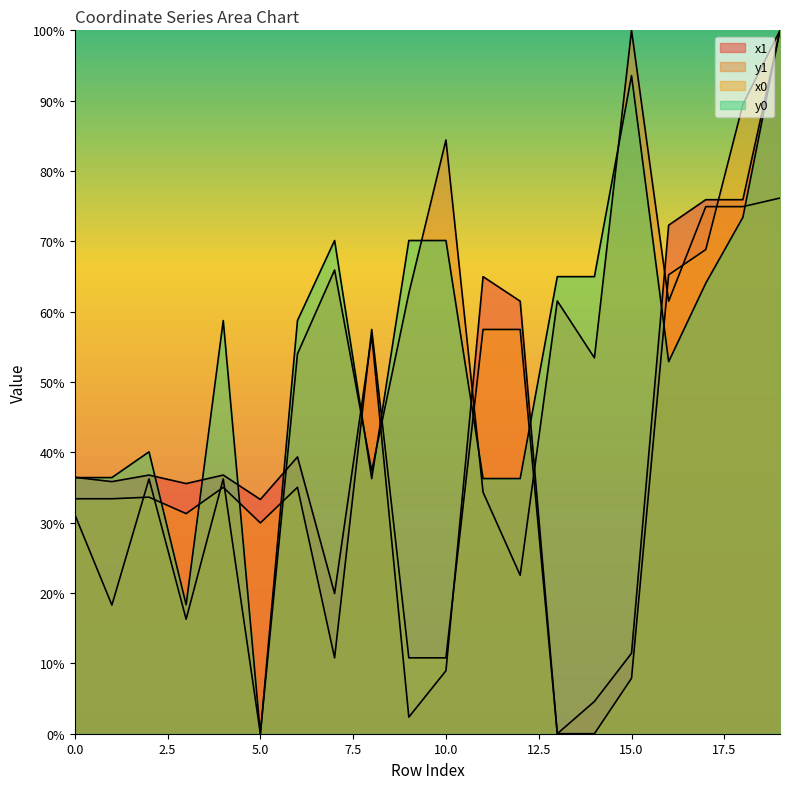

Which series has the largest total across all categories?

y0